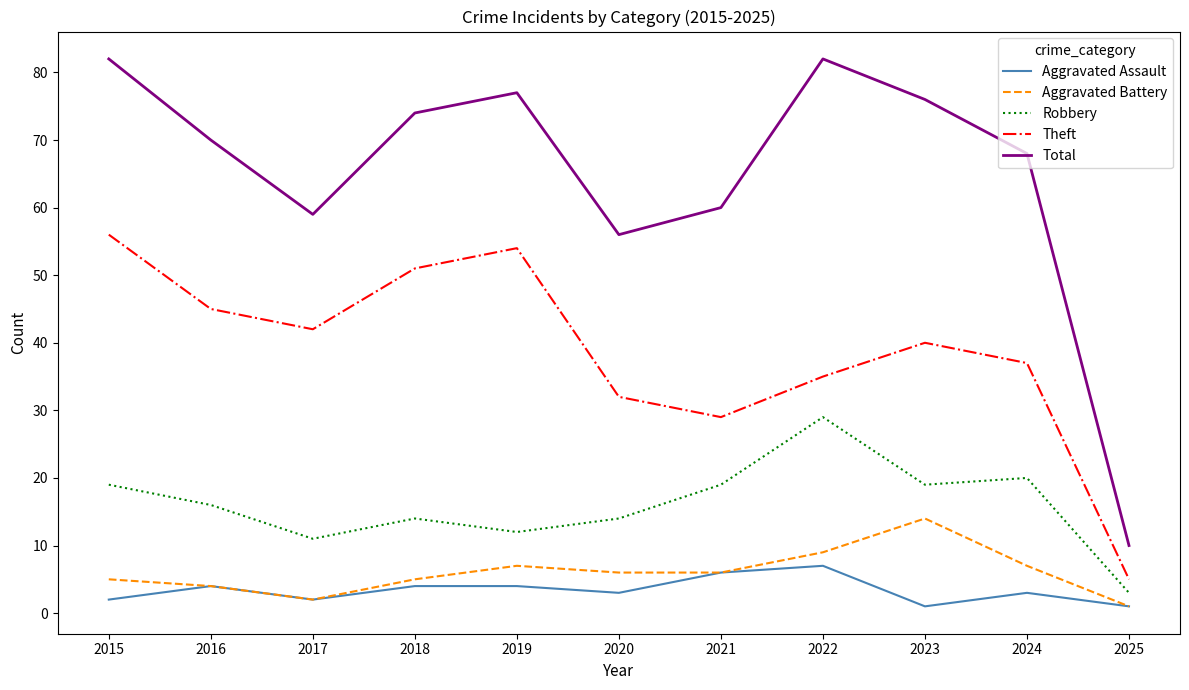

Between 2015 and 2017, which series saw the biggest shift?

Total